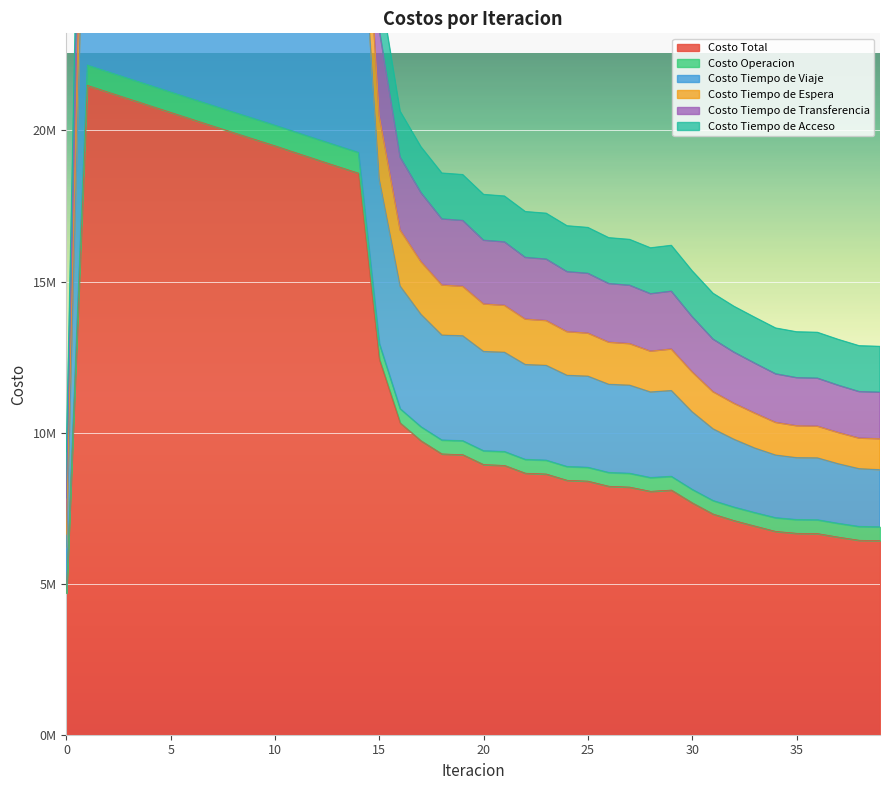

True or false: Costo Tiempo de Transferencia and Costo Tiempo de Espera intersect in this chart.

False